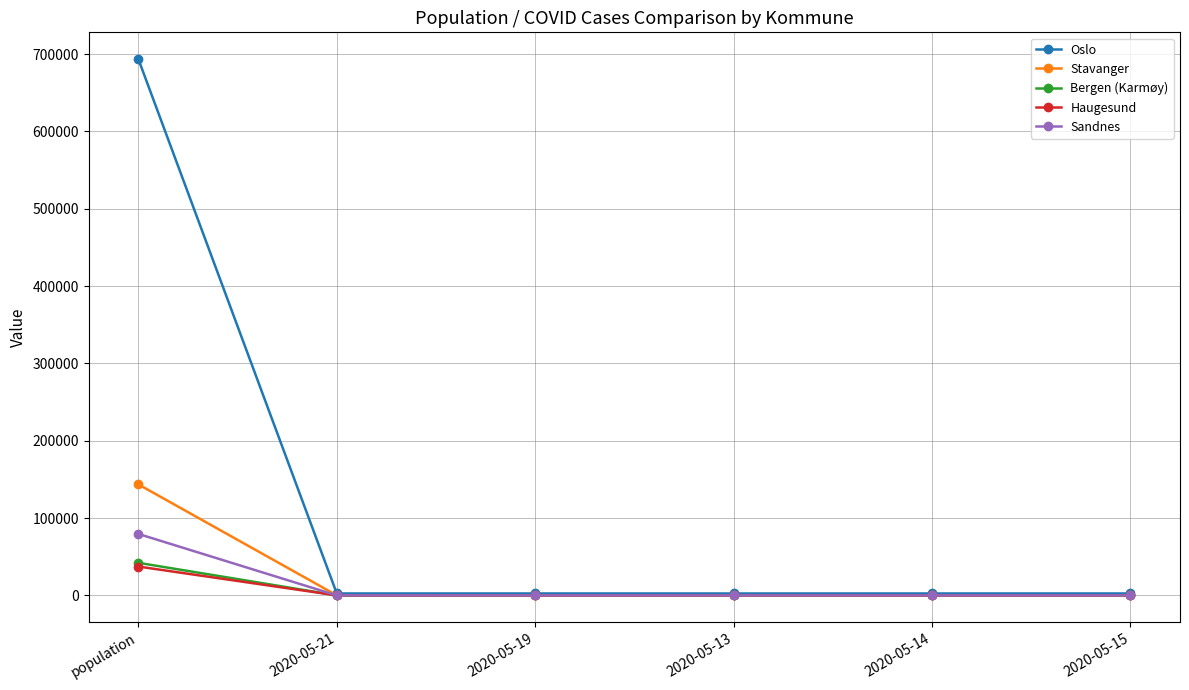

What is the difference between the maximum and minimum values in the Oslo series?

690974